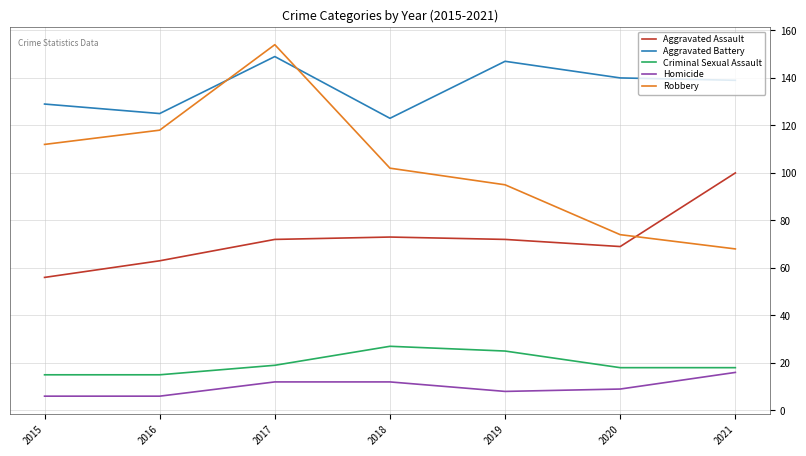

Reading left to right, what are all the values shown in this chart?

Aggravated Assault: 56	63	72	73	72	69	100
Aggravated Battery: 129	125	149	123	147	140	139
Criminal Sexual Assault: 15	15	19	27	25	18	18
Homicide: 6	6	12	12	8	9	16
Robbery: 112	118	154	102	95	74	68